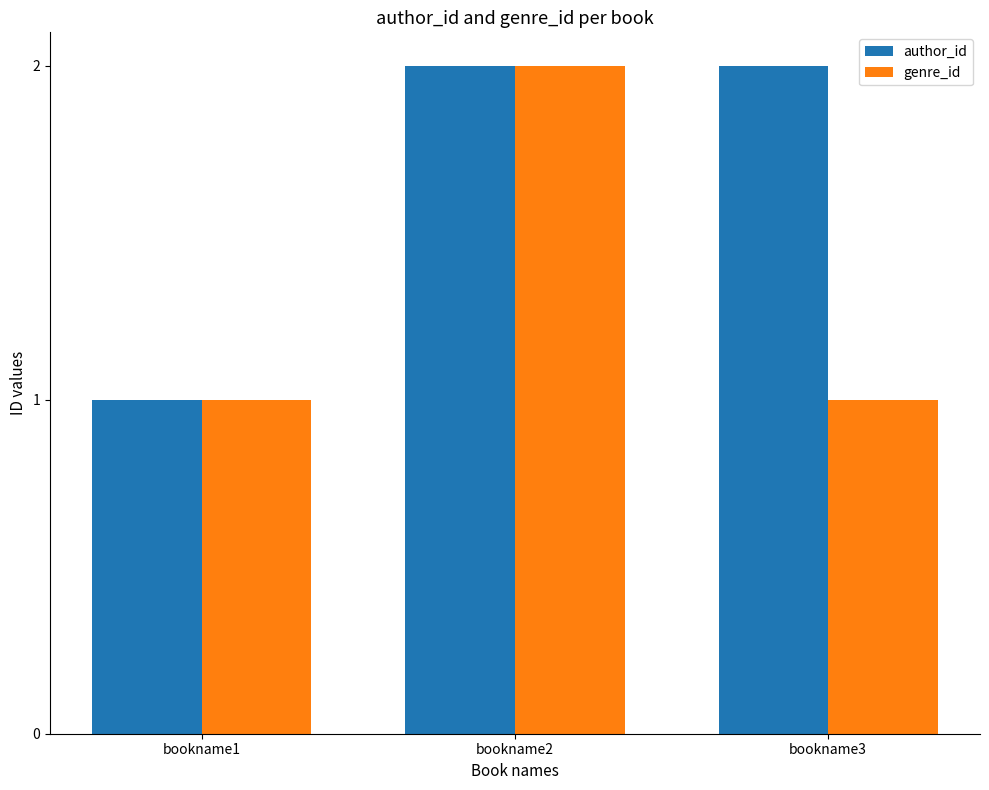

What is the value of the genre_id bar at the 2nd from the left?

2